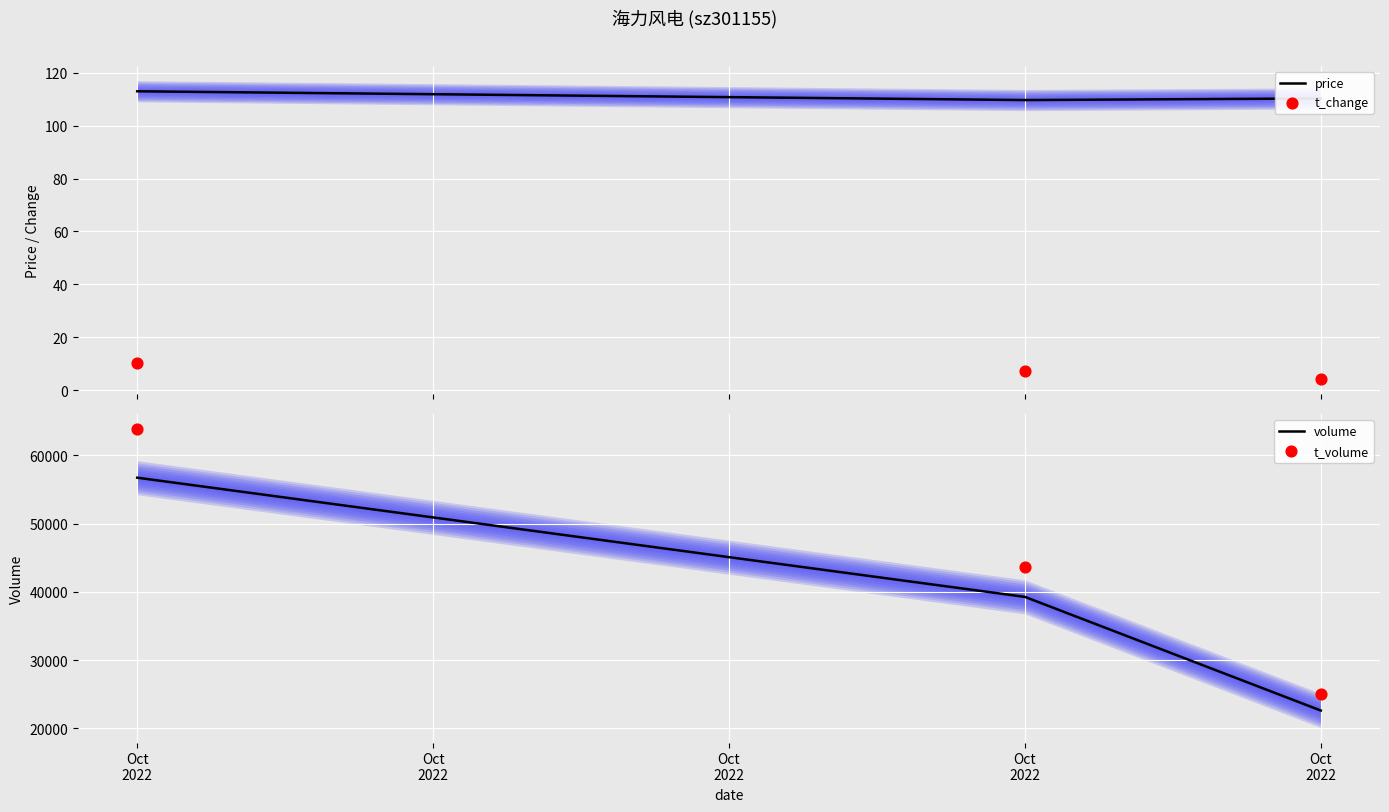

Which series contains the highest Y value?

t_volume